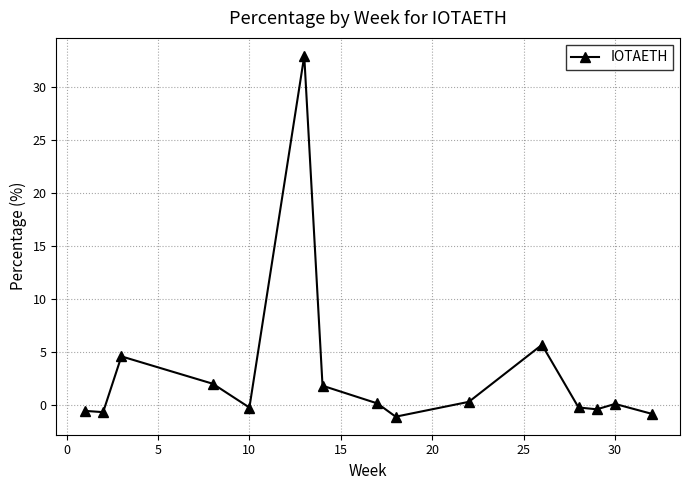

What is the maximum value shown in the chart?

32.9